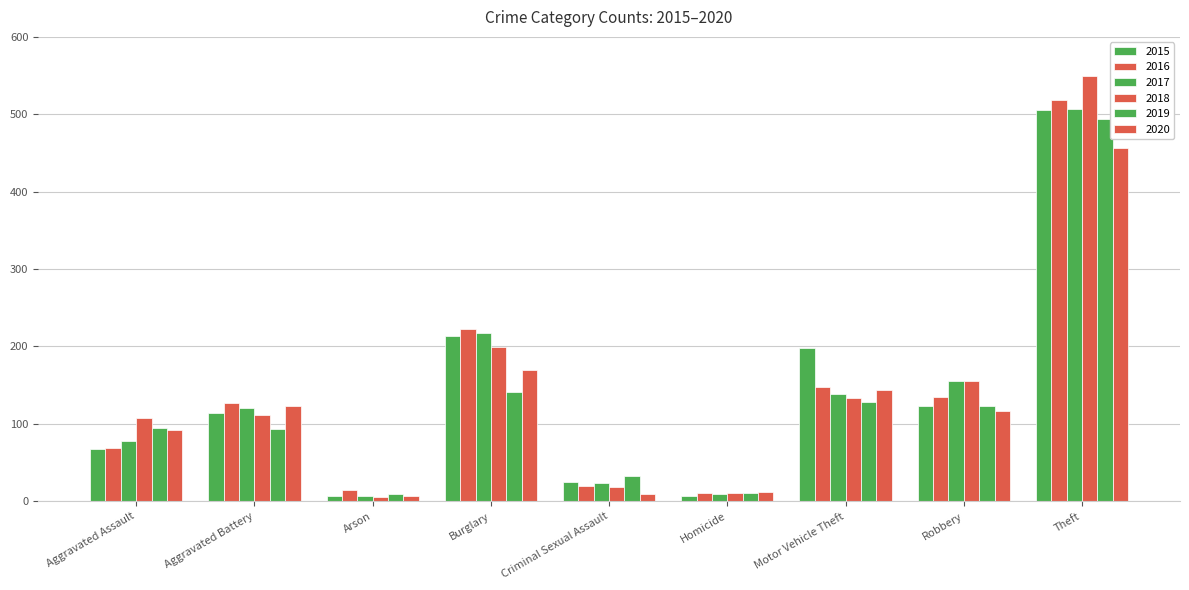

How many groups of bars are there?

9